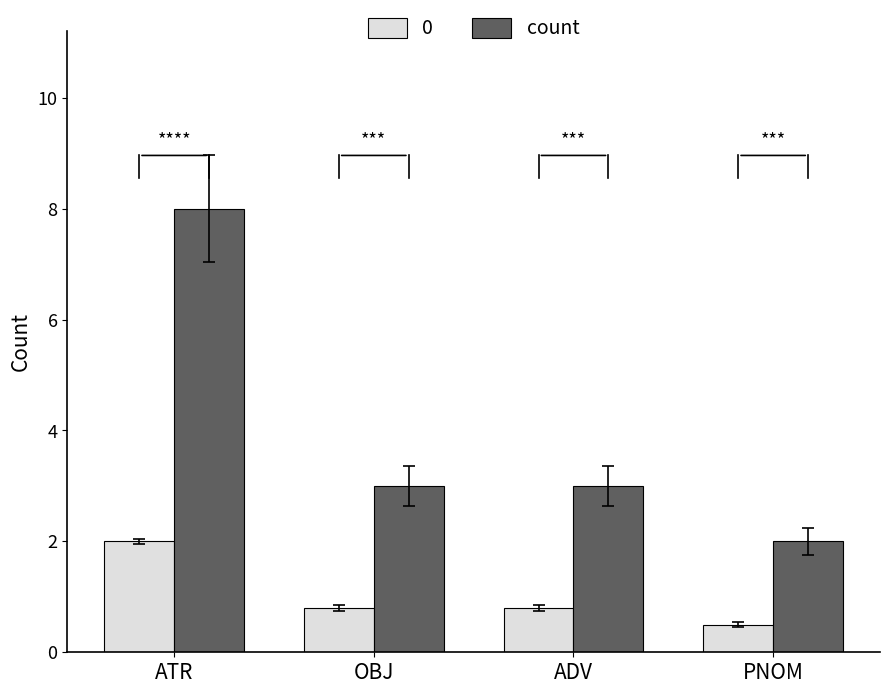

What is the difference between the maximum and minimum values in the count series?

6.0